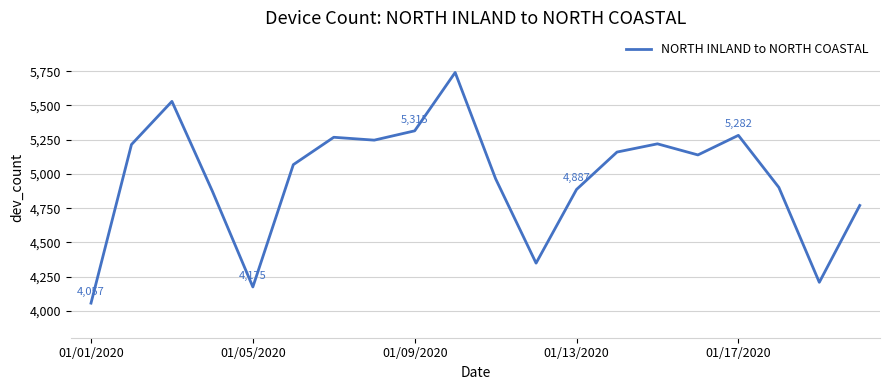

What is the difference between the maximum and minimum values?

1684